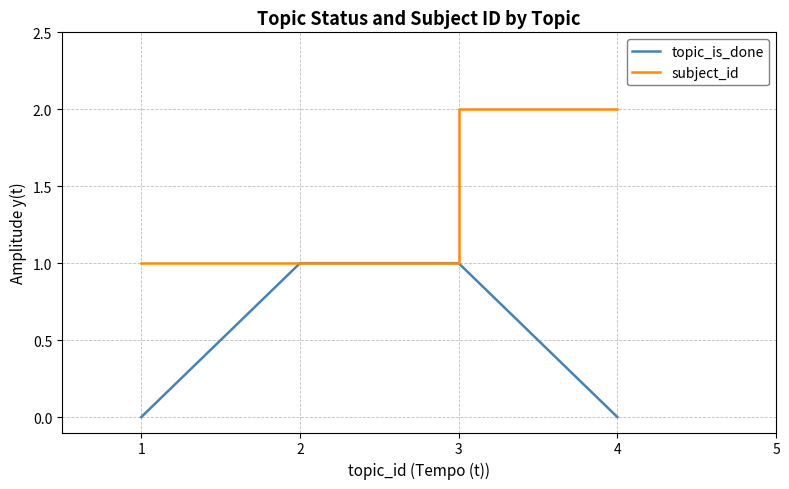

List the series in order of their peak value, highest first.

subject_id, topic_is_done